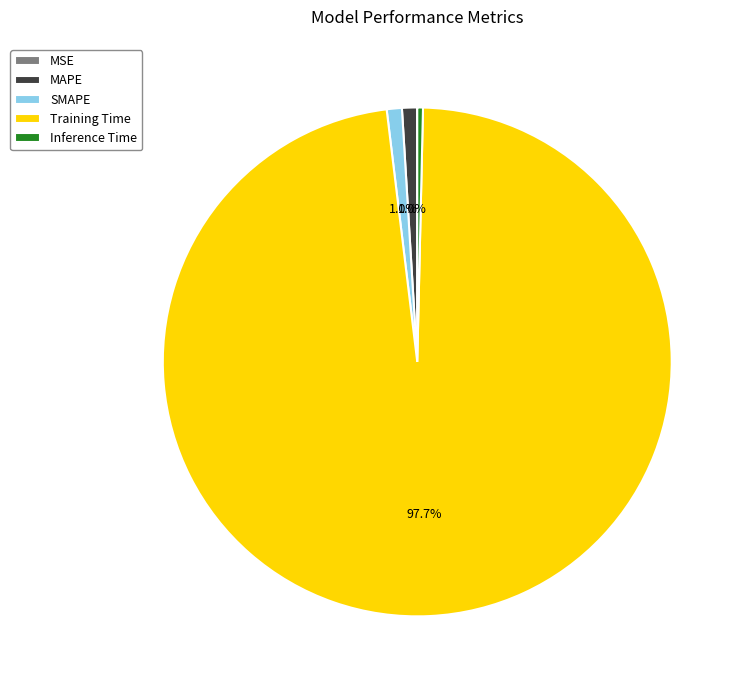

What percentage is NOT represented by MAPE?

99.0%